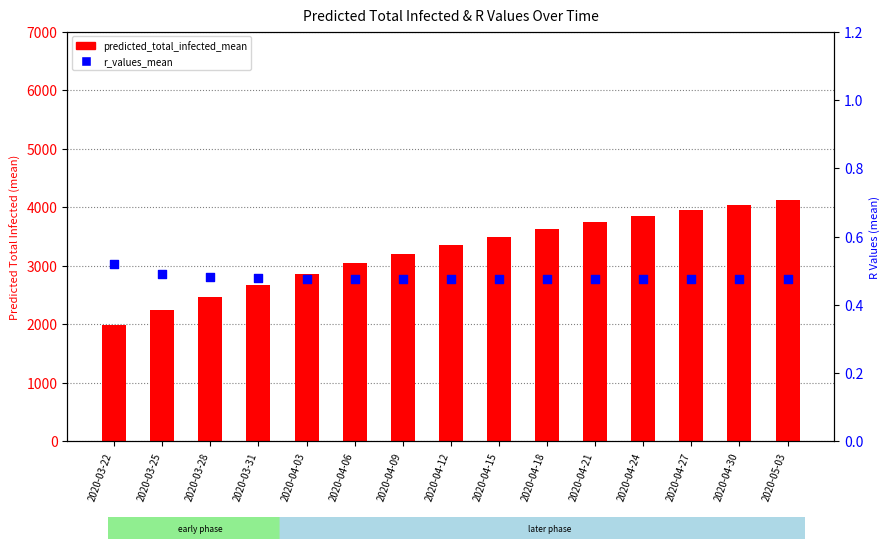

What are all the series names shown in the legend?

predicted_total_infected_mean, r_values_mean